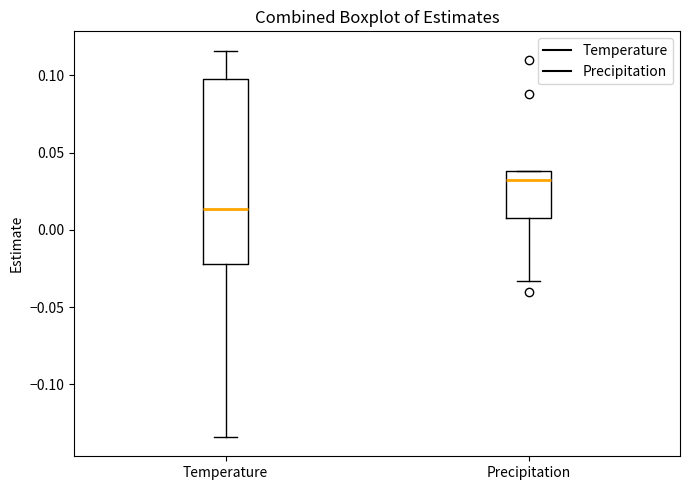

Which box has the lowest median line?

Temperature